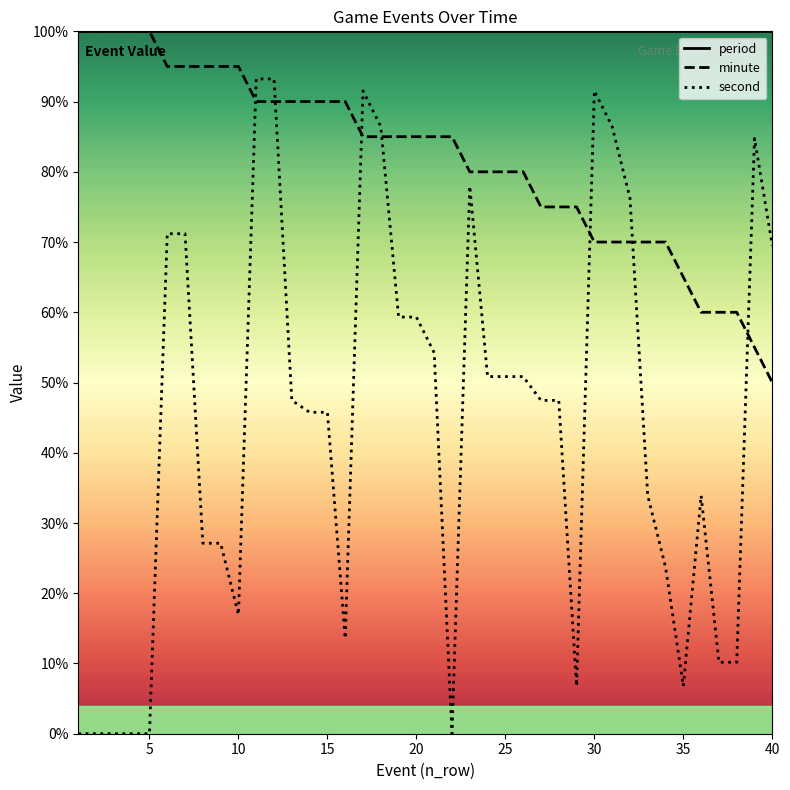

What is the average value of the second series?

44.1